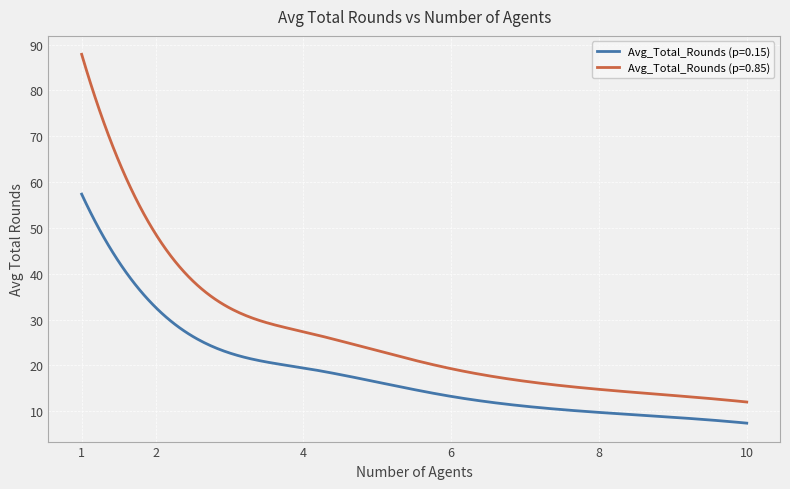

What is the sum of all Avg_Total_Rounds (p=0.85) values?

8071.8